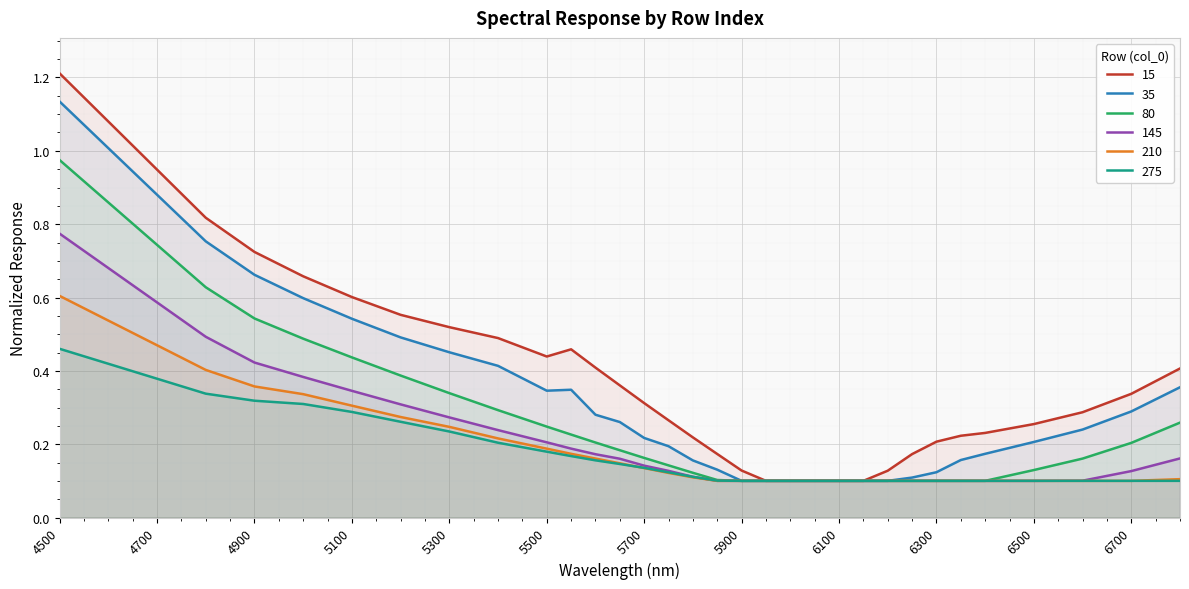

Reading left to right, extract all data points from this chart.

15: 1.2	0.8	0.7	0.7	0.6	0.6	0.5	0.5	0.4	0.5	0.4	0.4	0.3	0.3	0.2	0.2	0.1	0.1	0.1	0.1	0.1	0.1	0.1	0.2	0.2	0.2	0.2	0.3	0.3	0.3	0.4
35: 1.1	0.8	0.7	0.6	0.5	0.5	0.5	0.4	0.3	0.3	0.3	0.3	0.2	0.2	0.2	0.1	0.1	0.1	0.1	0.1	0.1	0.1	0.1	0.1	0.1	0.2	0.2	0.2	0.2	0.3	0.4
80: 1.0	0.6	0.5	0.5	0.4	0.4	0.3	0.3	0.2	0.2	0.2	0.2	0.2	0.1	0.1	0.1	0.1	0.1	0.1	0.1	0.1	0.1	0.1	0.1	0.1	0.1	0.1	0.1	0.2	0.2	0.3
145: 0.8	0.5	0.4	0.4	0.3	0.3	0.3	0.2	0.2	0.2	0.2	0.2	0.1	0.1	0.1	0.1	0.1	0.1	0.1	0.1	0.1	0.1	0.1	0.1	0.1	0.1	0.1	0.1	0.1	0.1	0.2
210: 0.6	0.4	0.4	0.3	0.3	0.3	0.2	0.2	0.2	0.2	0.2	0.1	0.1	0.1	0.1	0.1	0.1	0.1	0.1	0.1	0.1	0.1	0.1	0.1	0.1	0.1	0.1	0.1	0.1	0.1	0.1
275: 0.5	0.3	0.3	0.3	0.3	0.3	0.2	0.2	0.2	0.2	0.2	0.1	0.1	0.1	0.1	0.1	0.1	0.1	0.1	0.1	0.1	0.1	0.1	0.1	0.1	0.1	0.1	0.1	0.1	0.1	0.1